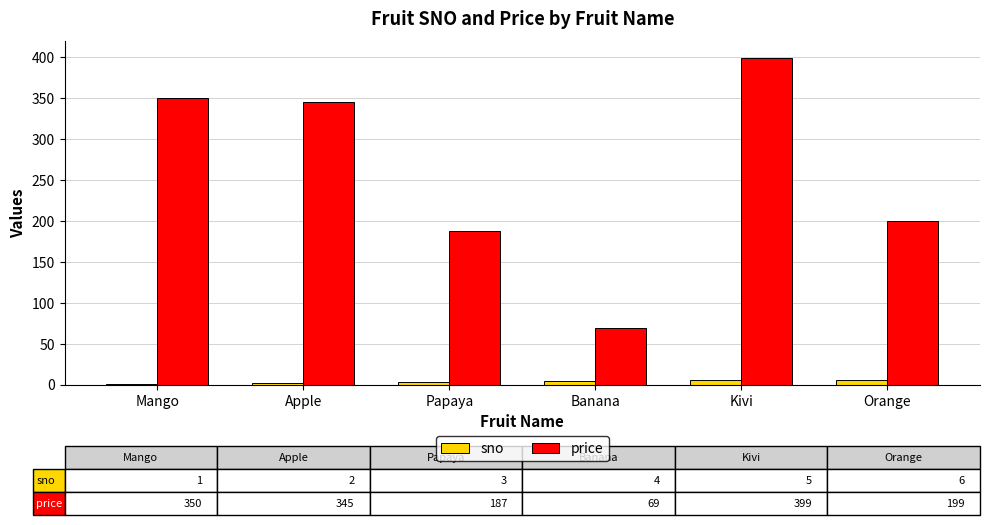

At which category is the sum across all series the highest?

Kivi